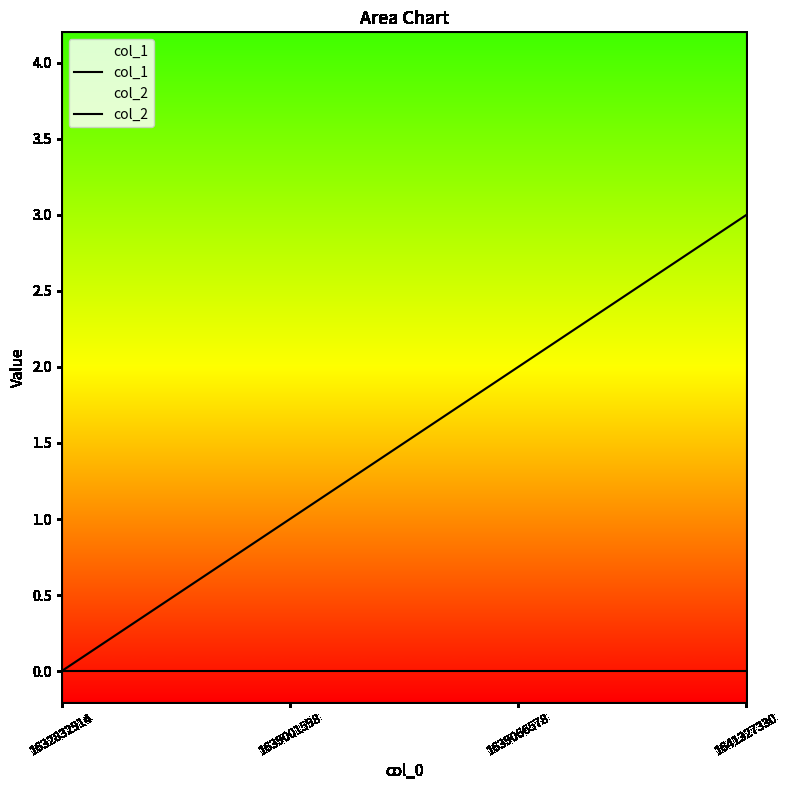

Is this an area chart (filled region under the line)?

No